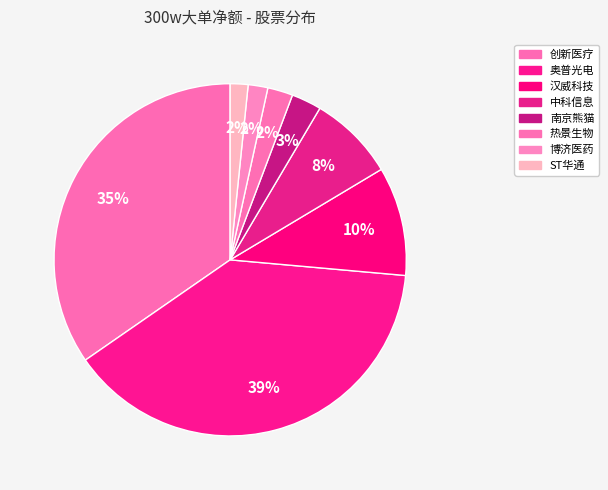

Which slice is the largest?

奥普光电